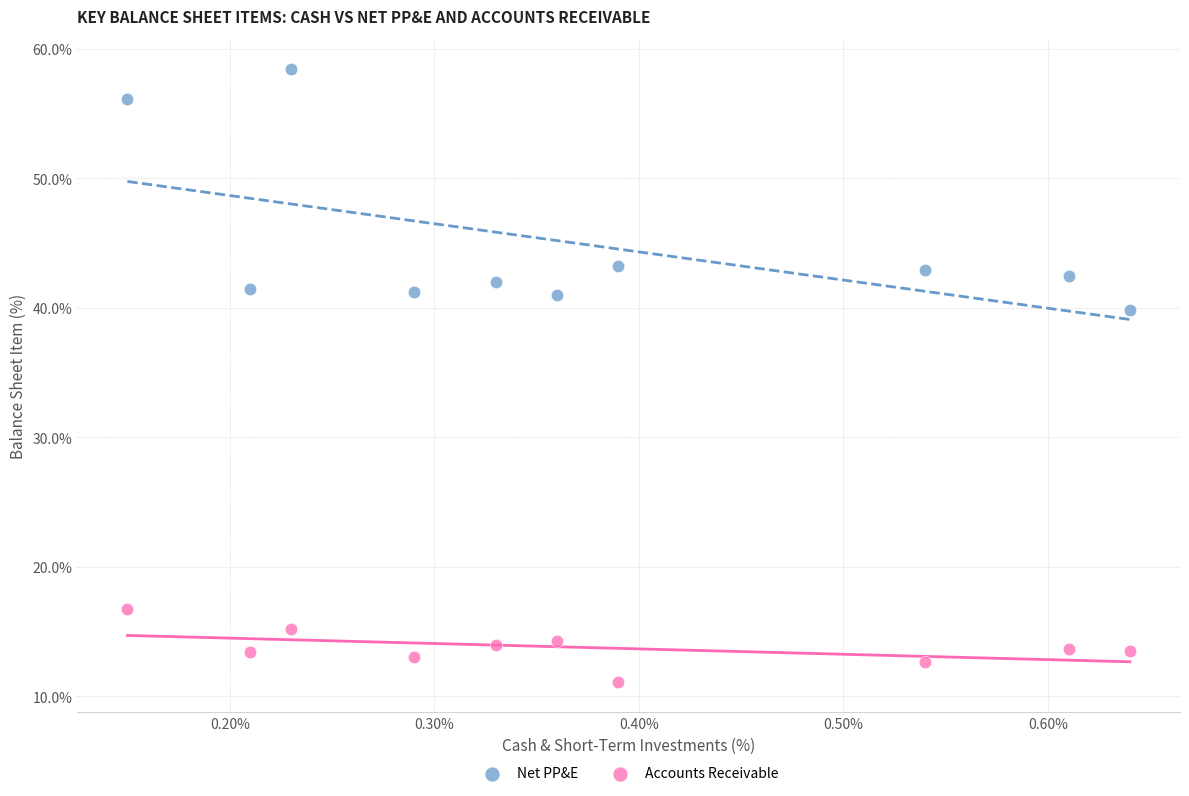

Which series contains the lowest Y value?

Accounts Receivable